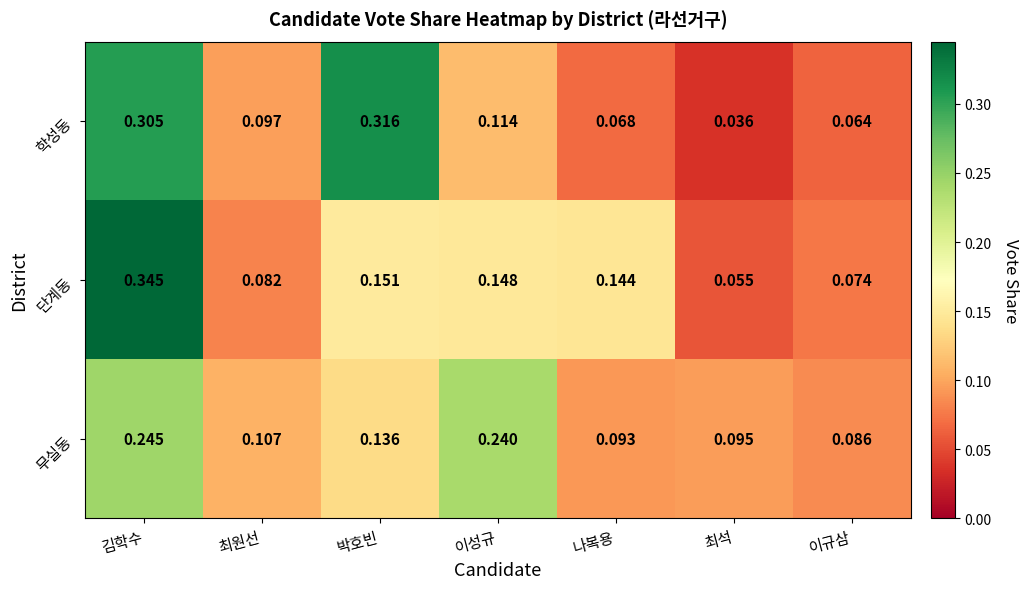

At how many categories does at least one series exceed 0?

7